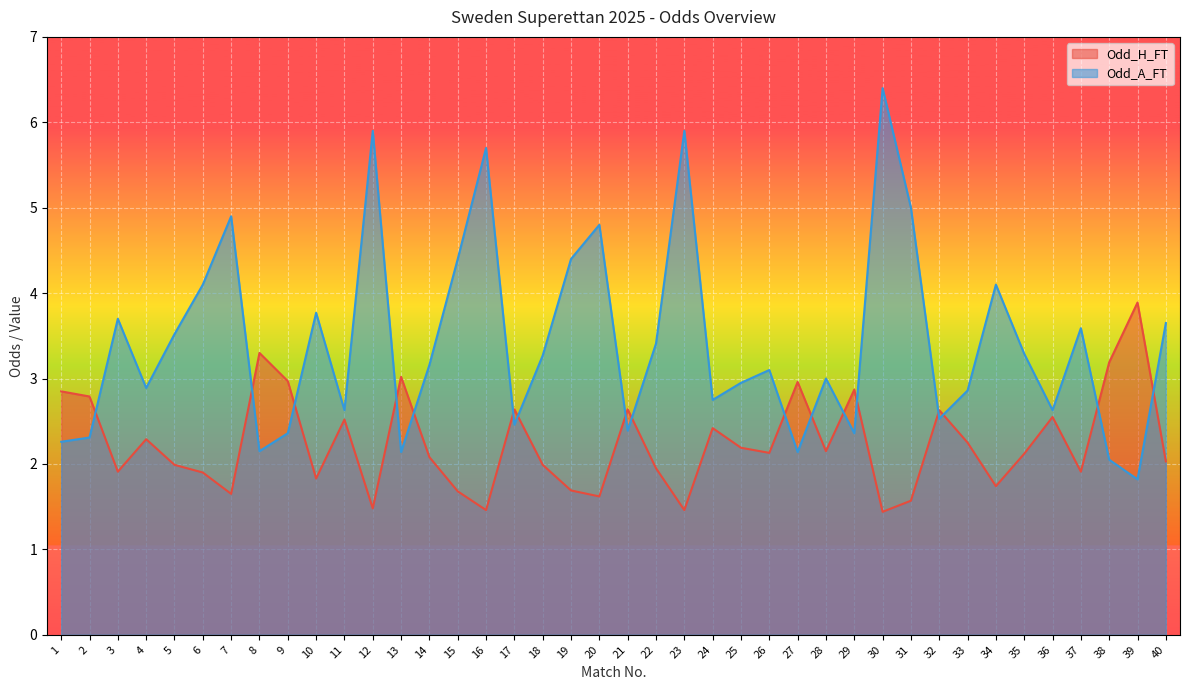

How many lines are shown in the chart?

2